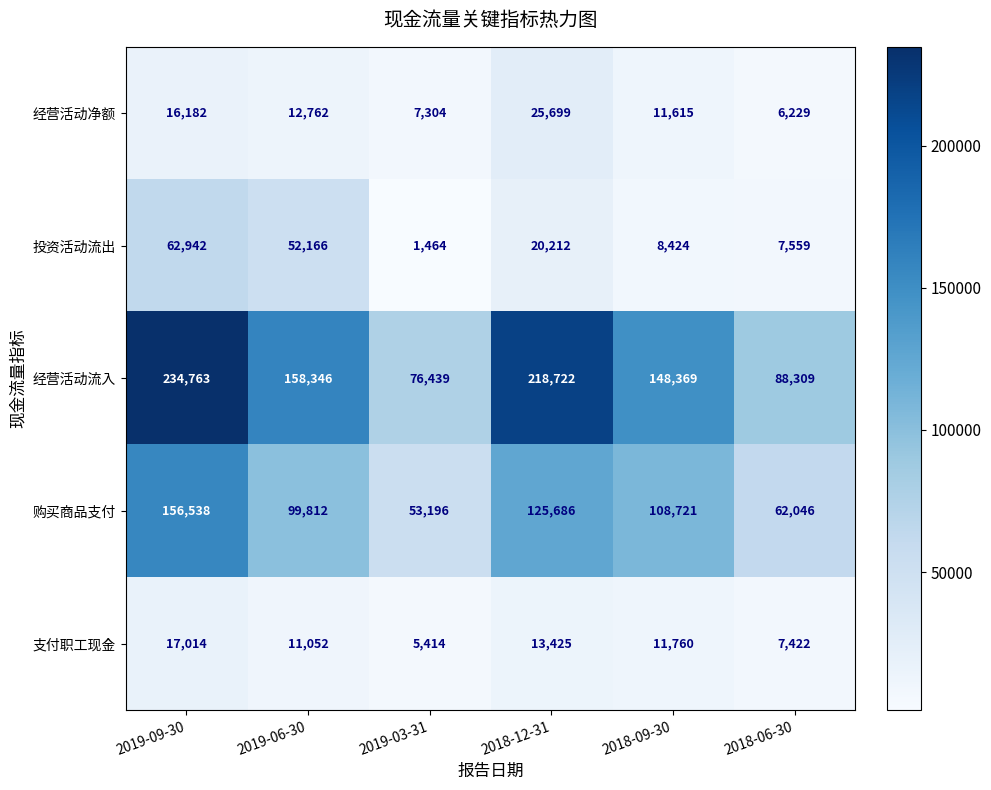

Which label corresponds to the largest value in the chart?

2019-09-30